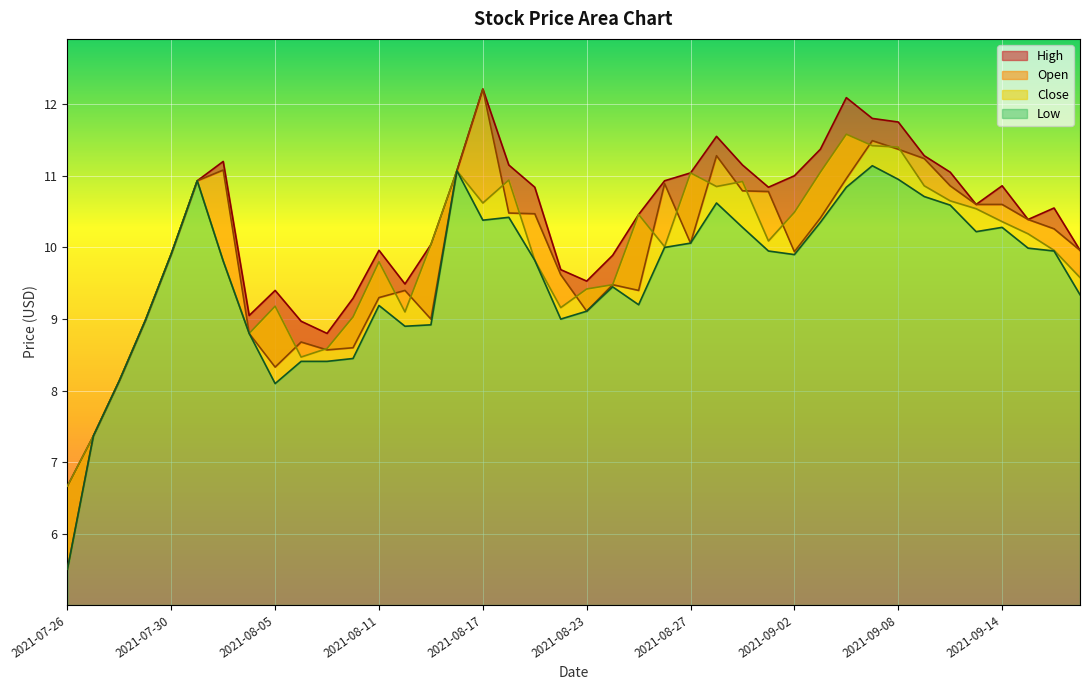

Where does the low series first go above 9?

2021-07-30